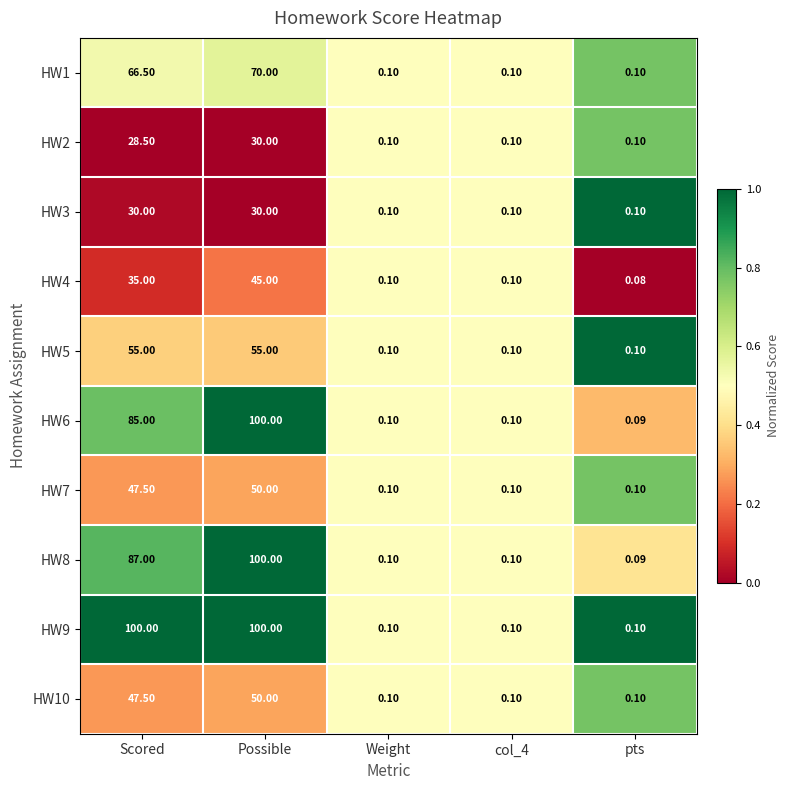

Which label corresponds to the smallest value in the chart?

pts